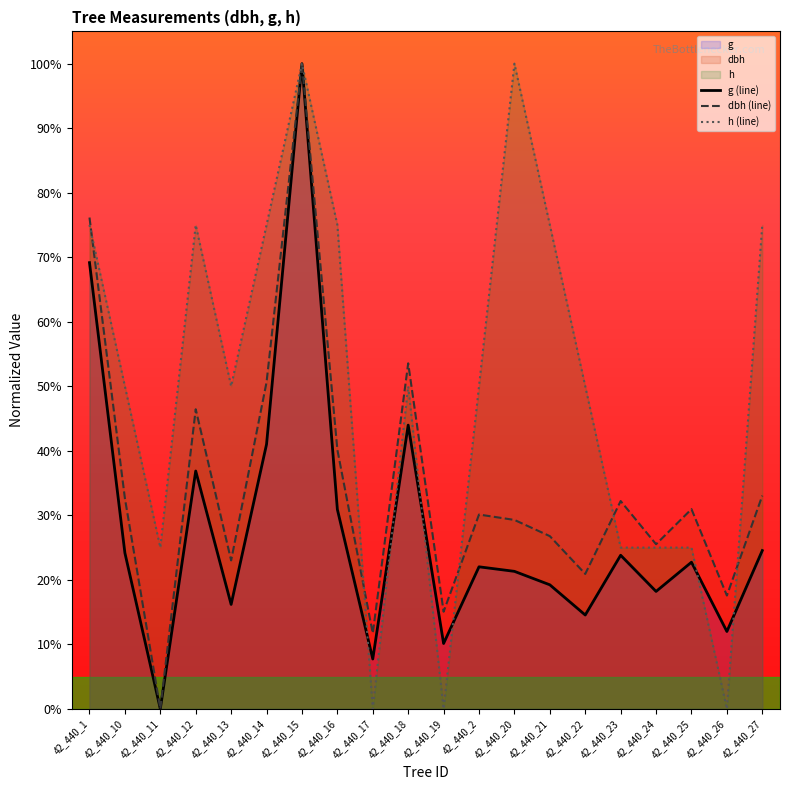

At which label does dbh (line) reach its peak?

42_440_15